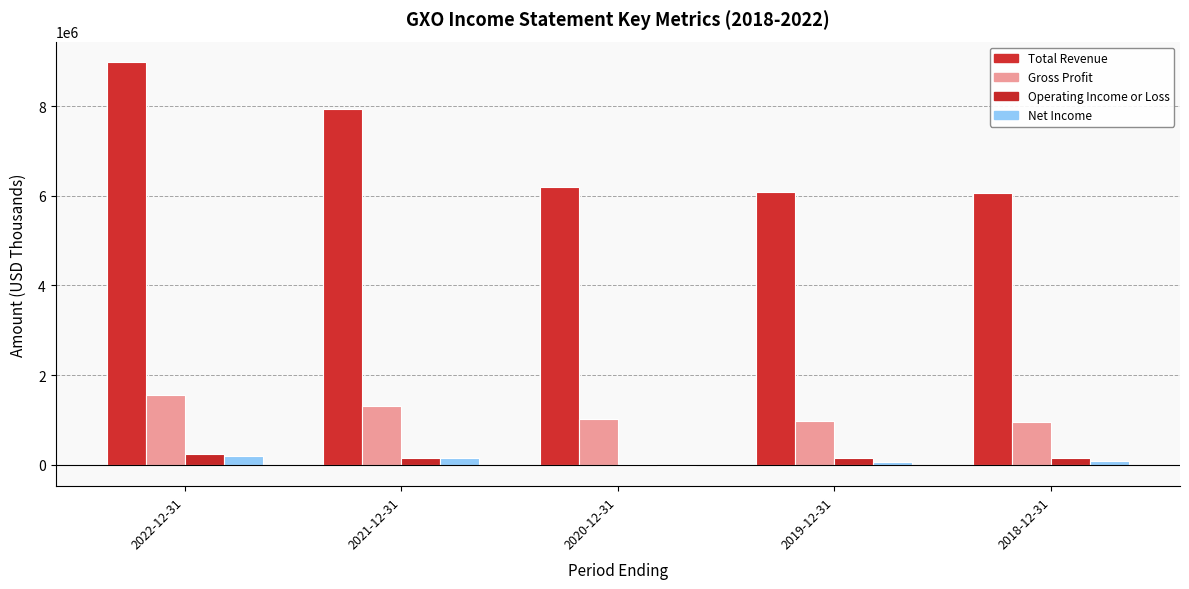

Are the bars grouped side by side (vs. stacked)?

Yes